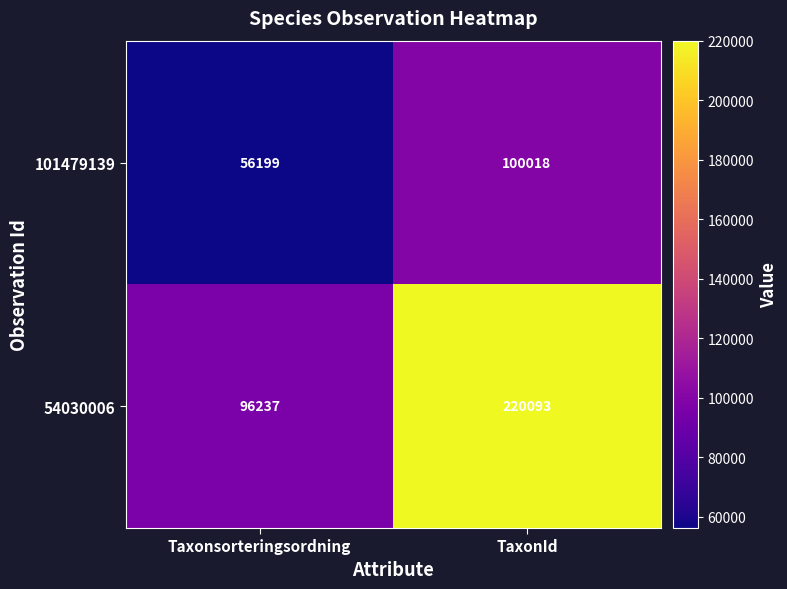

What is the minimum value shown in the chart?

56199